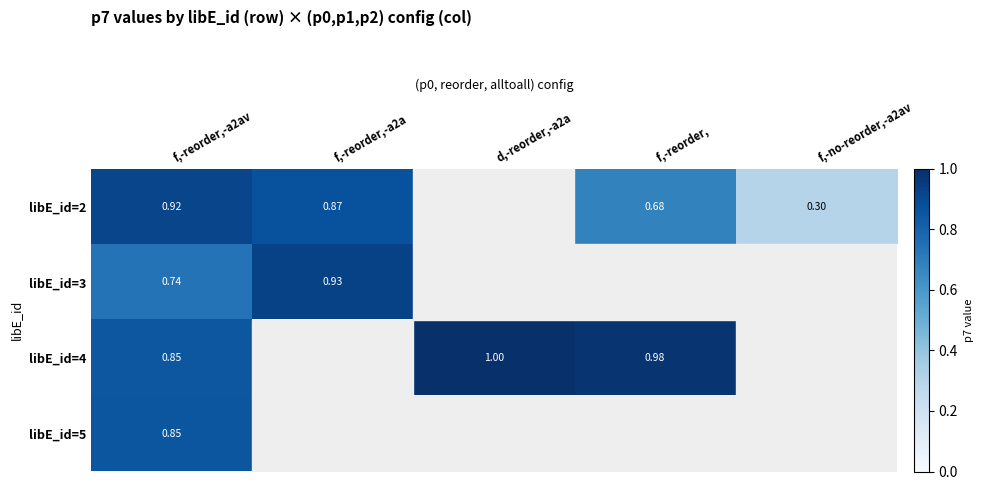

Is the value of libE_id=2 at f,-reorder,-a2a greater than the value of libE_id=3 at f,-reorder,-a2a?

No